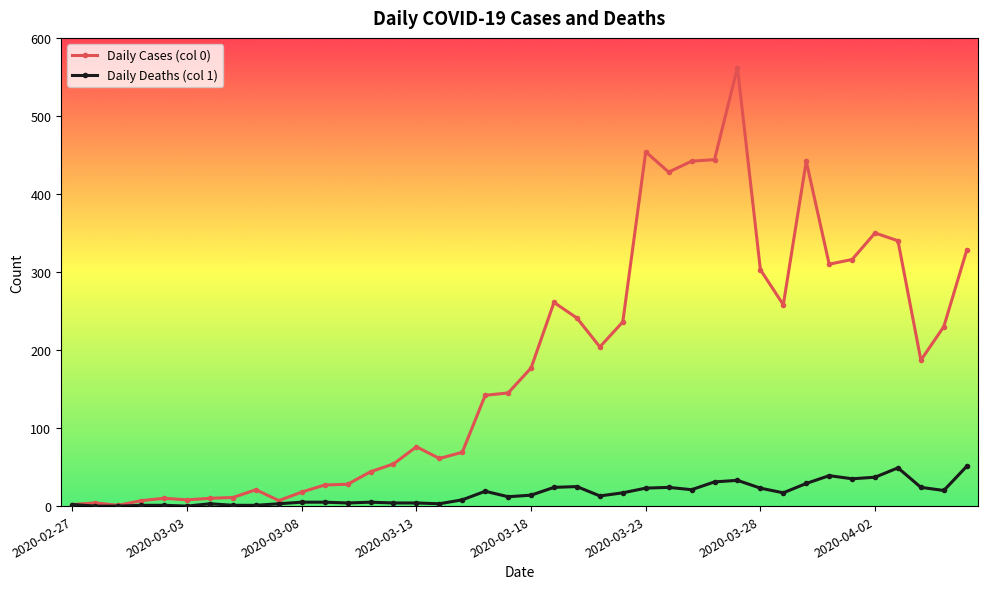

Which series has the largest range (max minus min)?

Daily Cases (col 0)